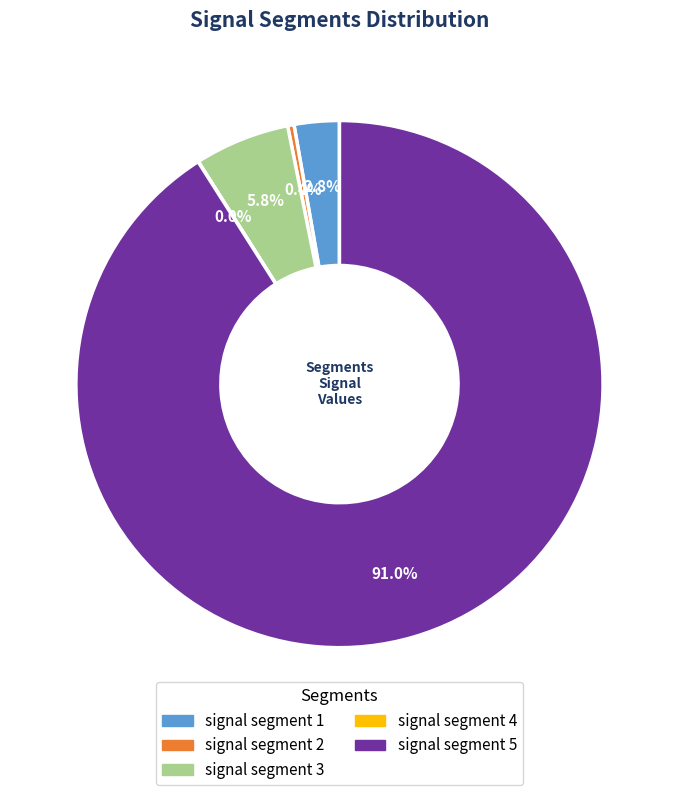

What percentage is NOT represented by signal segment 3?

94.2%